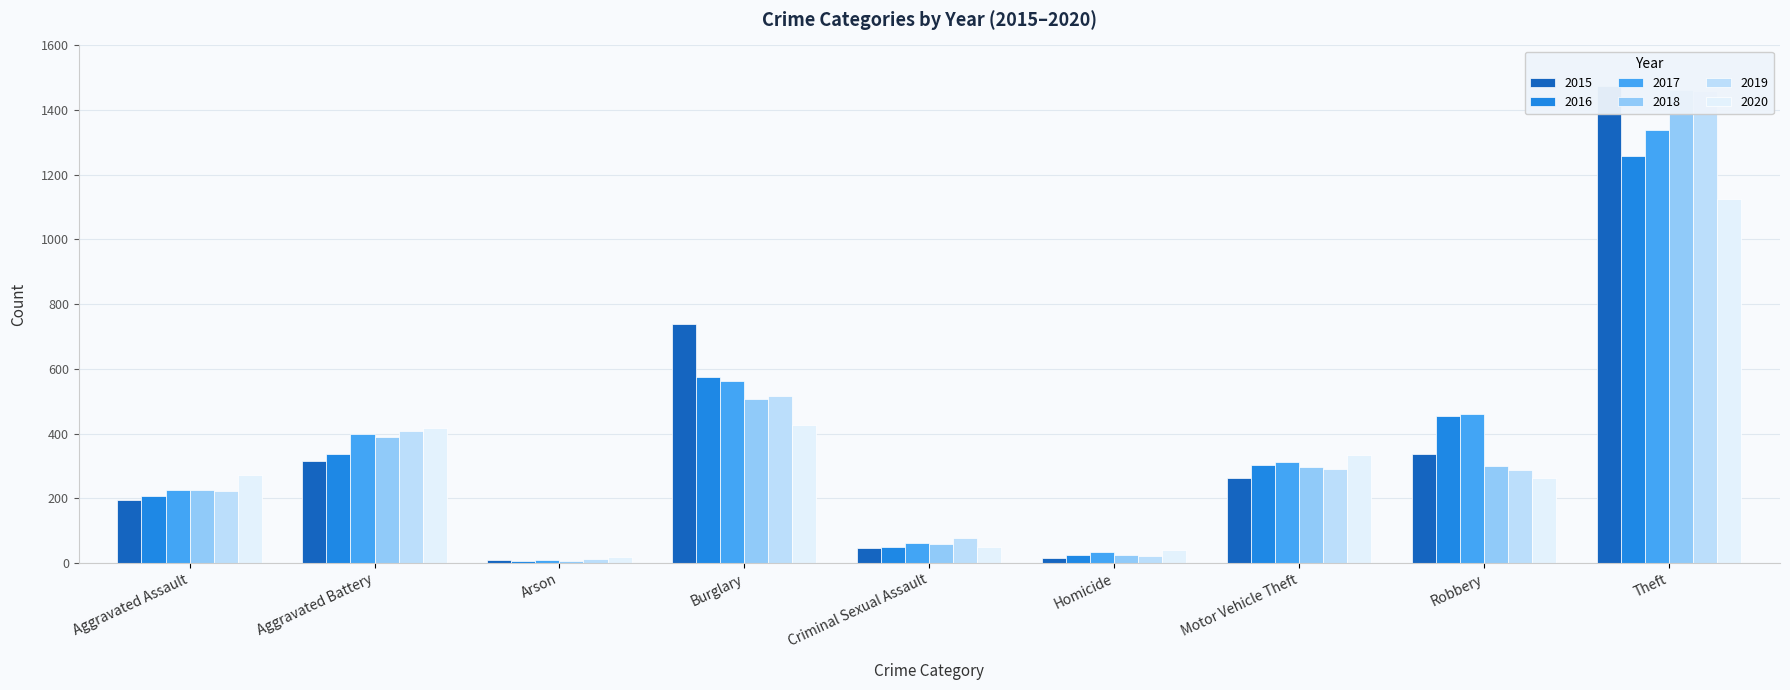

What are all the series names shown in the legend?

2015, 2016, 2017, 2018, 2019, 2020